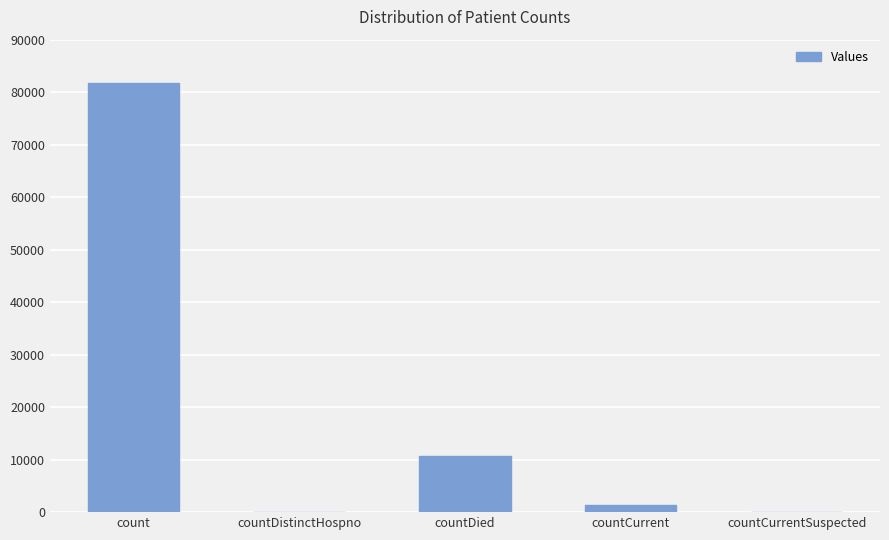

What is the difference between the values at count and countDied?

71011